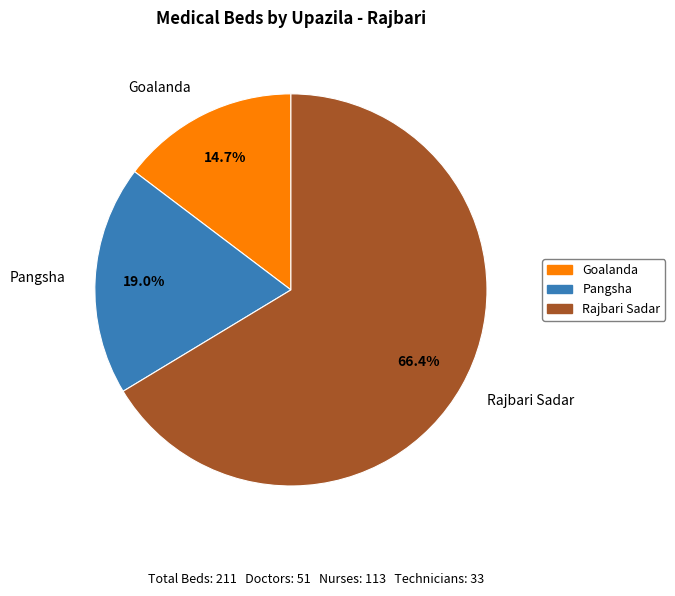

To the nearest percent, what is the average slice percentage?

33%